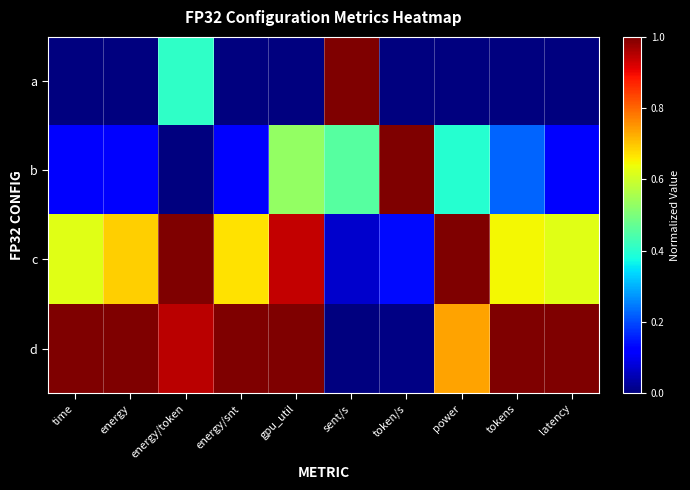

Reading left to right, extract all data points from this chart.

a: time=0.0	energy=0.0	energy/token=0.4	energy/snt=0.0	gpu_util=0.0	sent/s=1.0	token/s=0.0	power=0.0	tokens=0.0	latency=0.0
b: time=0.1	energy=0.1	energy/token=0.0	energy/snt=0.1	gpu_util=0.5	sent/s=0.5	token/s=1.0	power=0.4	tokens=0.2	latency=0.1
c: time=0.6	energy=0.7	energy/token=1.0	energy/snt=0.7	gpu_util=0.9	sent/s=0.1	token/s=0.1	power=1.0	tokens=0.6	latency=0.6
d: time=1.0	energy=1.0	energy/token=0.9	energy/snt=1.0	gpu_util=1.0	sent/s=0.0	token/s=0.0	power=0.7	tokens=1.0	latency=1.0